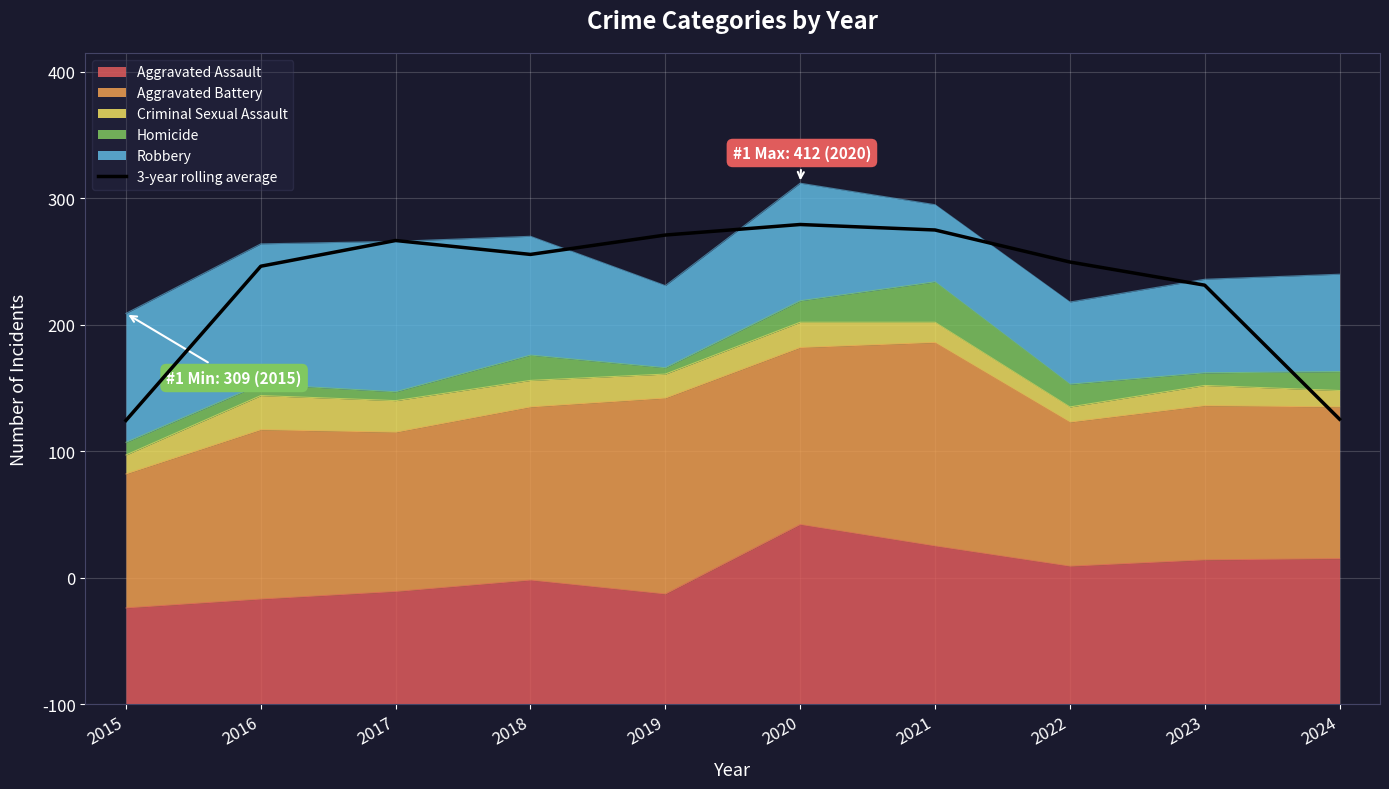

What is the average value?

332.5